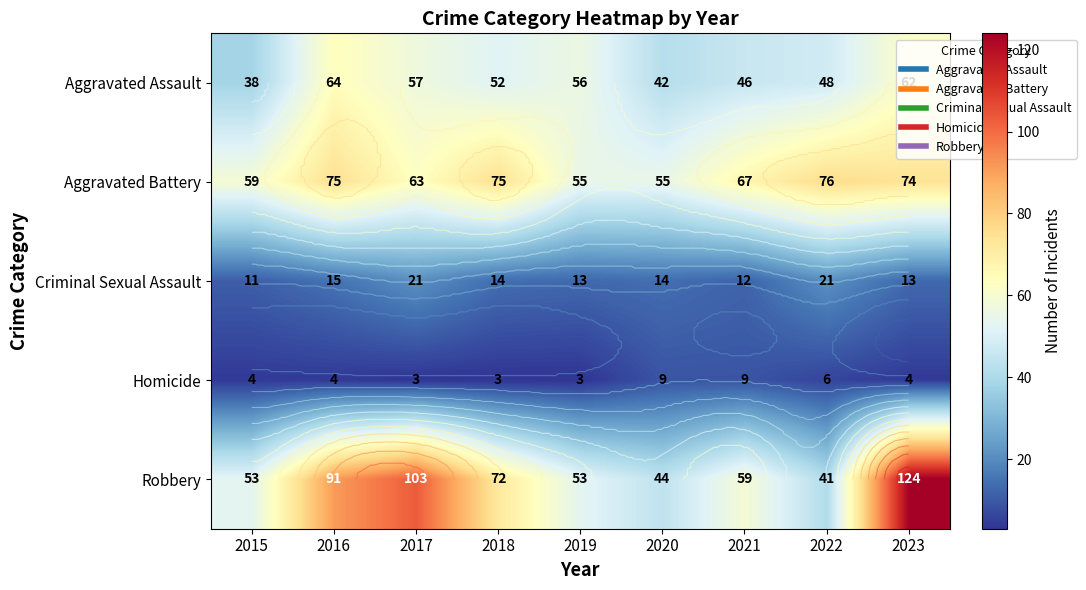

The Robbery series shows 81 at 2021. True or false?

False